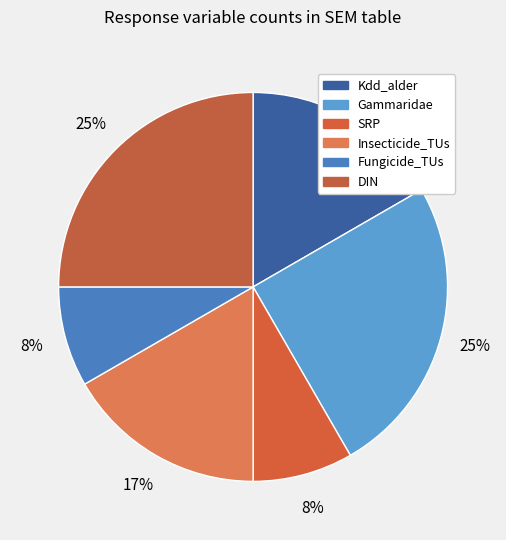

How many slices are in this pie chart?

6